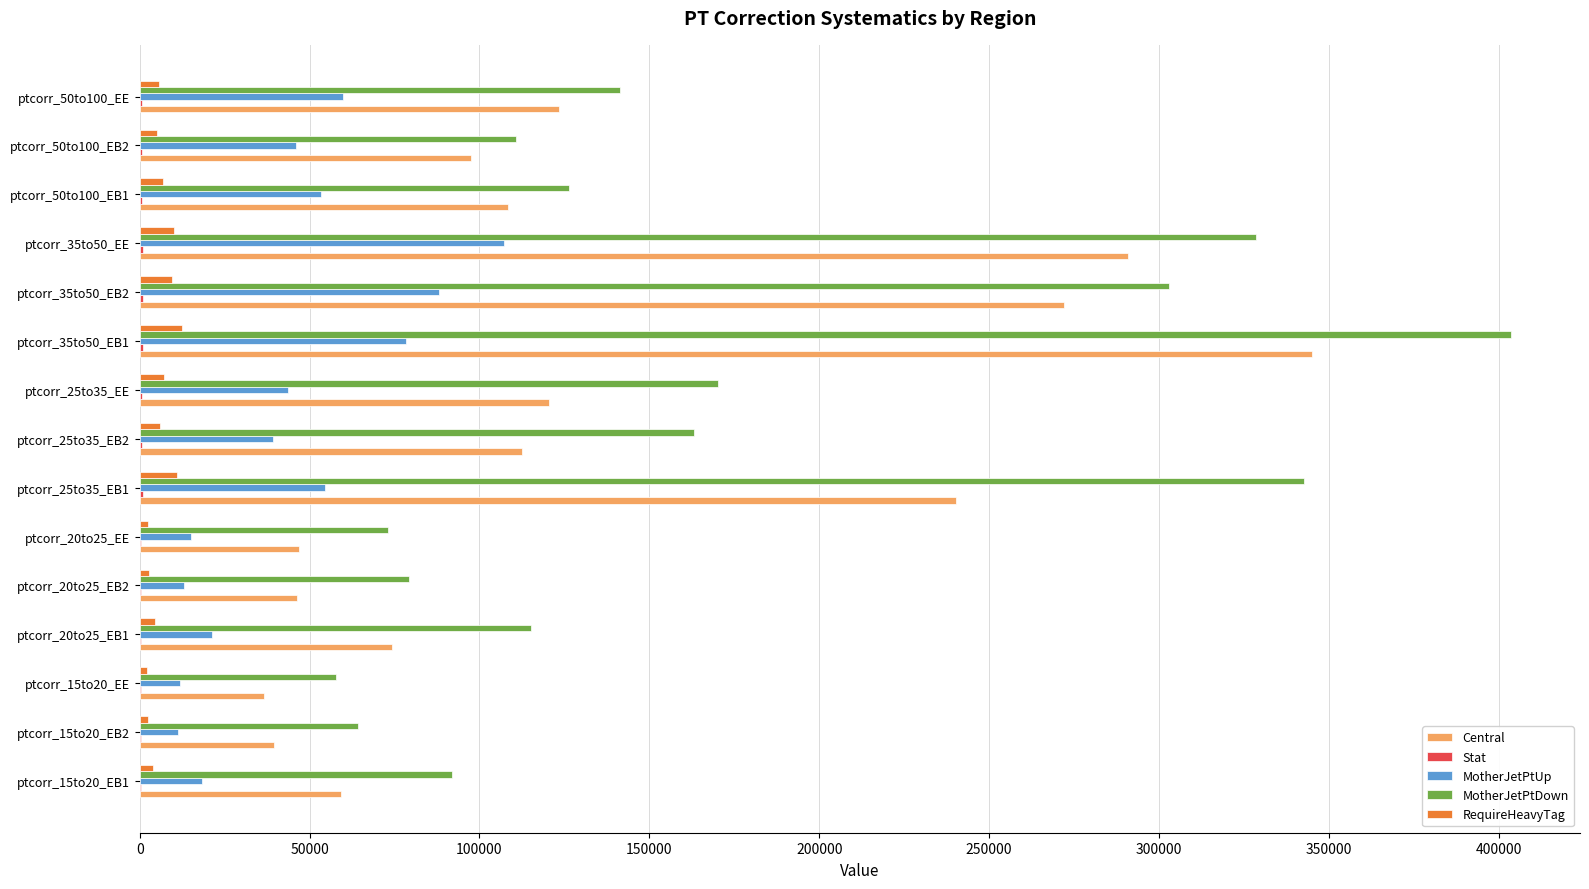

Which series has the largest total across all categories?

MotherJetPtDown